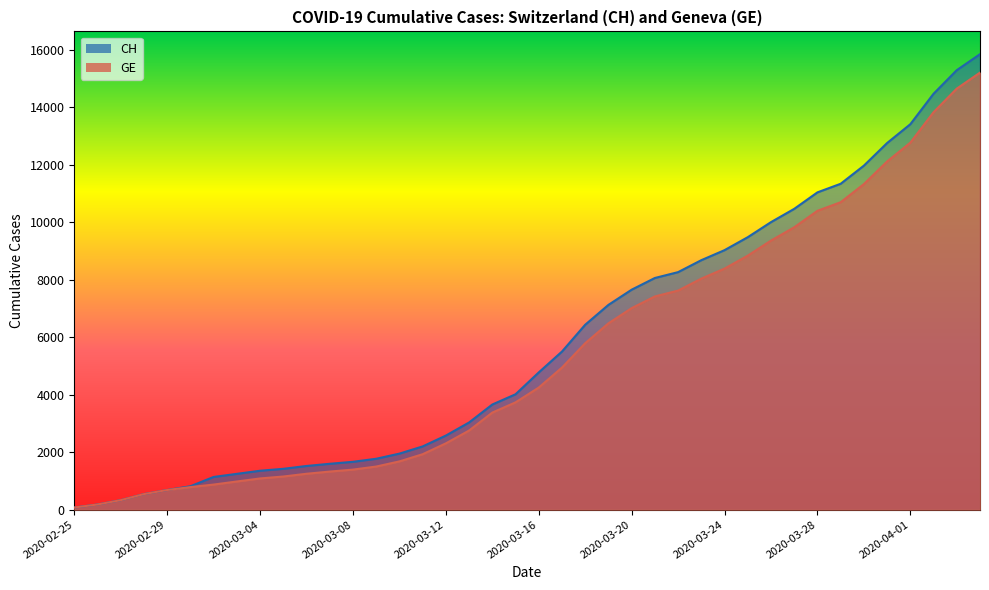

What is the label of the 2nd point from the left?

2020-02-26